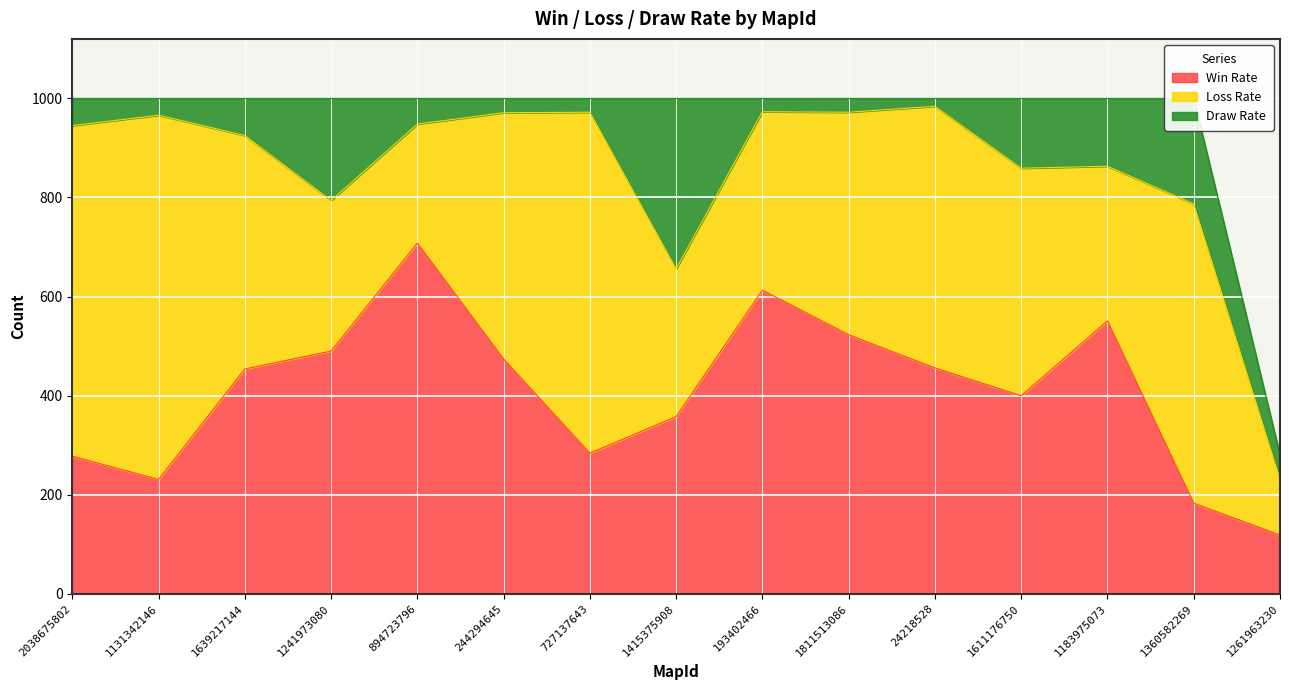

Reading left to right, what are all the values shown in this chart?

Win Rate: 2038675802=278	1131342146=231	1639217144=454	1241973080=490	894723796=708	244294645=474	727137643=284	1415375908=358	193402466=613	1811513086=523	24218528=456	1611176750=400	1183975073=551	1360582269=183	1261963230=119
Loss Rate: 2038675802=667	1131342146=735	1639217144=471	1241973080=304	894723796=240	244294645=497	727137643=688	1415375908=298	193402466=360	1811513086=449	24218528=528	1611176750=459	1183975073=312	1360582269=604	1261963230=113
Draw Rate: 2038675802=55	1131342146=34	1639217144=75	1241973080=206	894723796=52	244294645=29	727137643=28	1415375908=344	193402466=27	1811513086=28	24218528=16	1611176750=141	1183975073=137	1360582269=213	1261963230=49